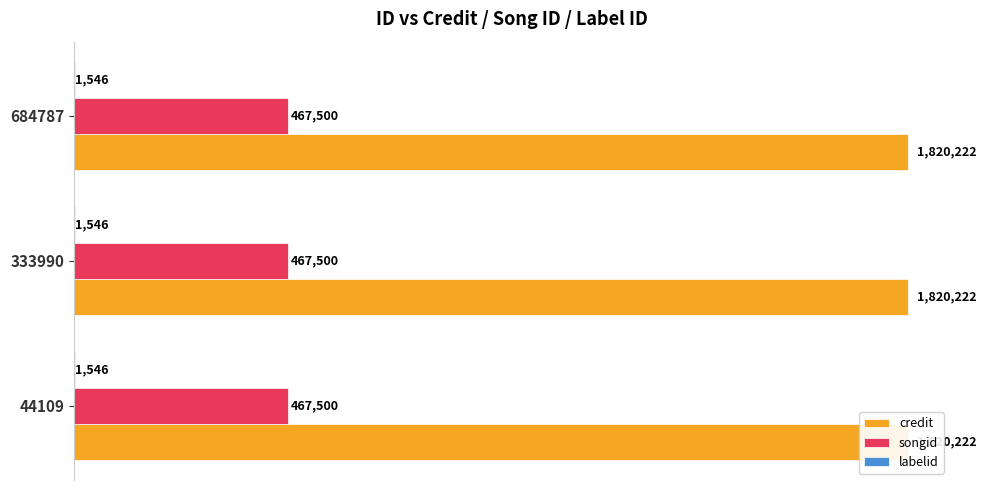

At which category does the chart reach its peak across all series?

44109